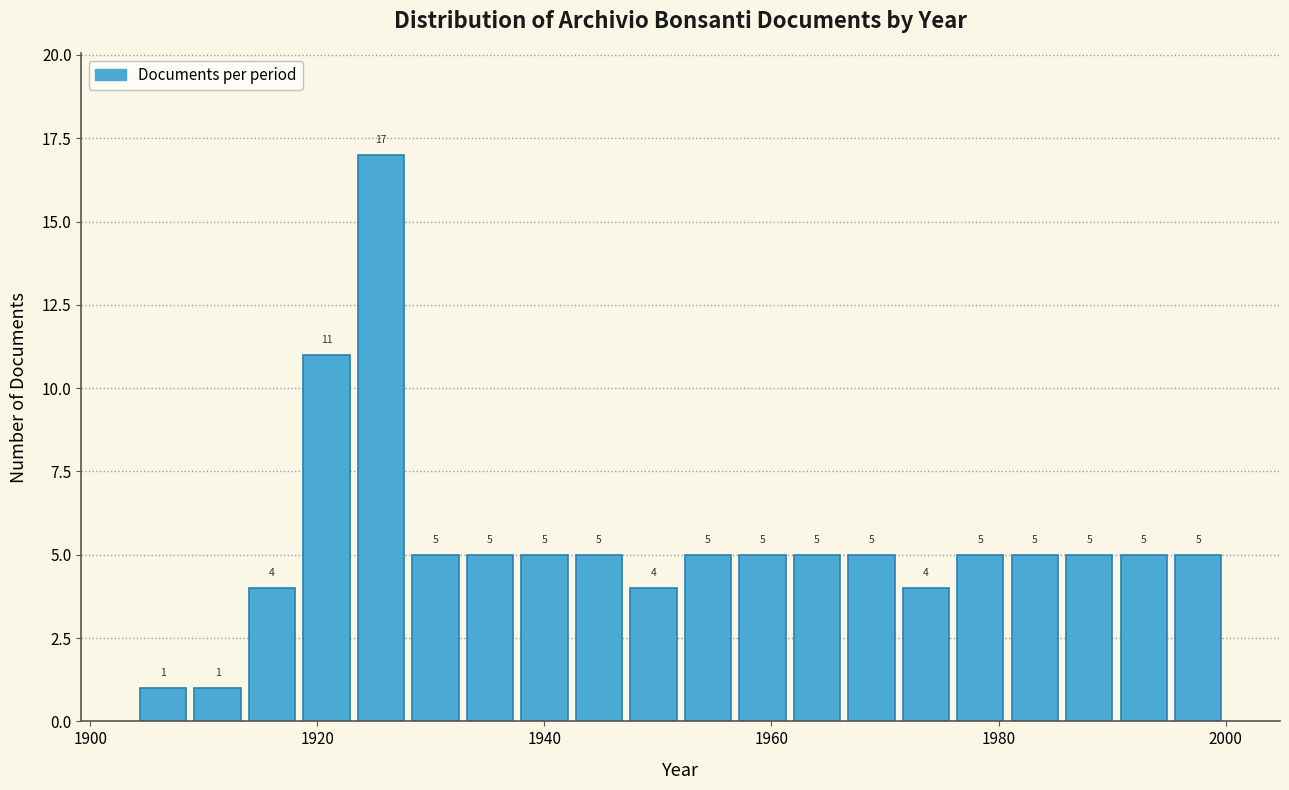

Read against the x-axis, roughly where is the centre of the tallest bar?

1926